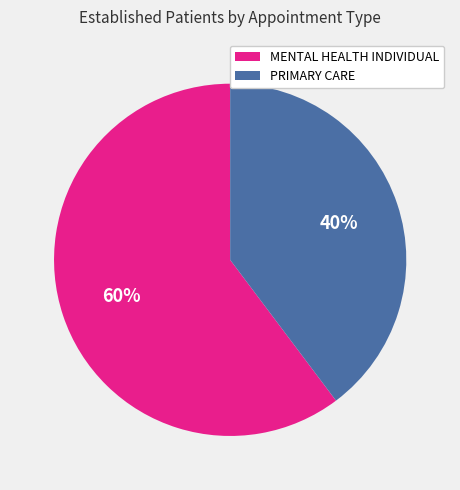

Approximately how many times larger is the value at PRIMARY CARE compared to MENTAL HEALTH INDIVIDUAL?

0.7